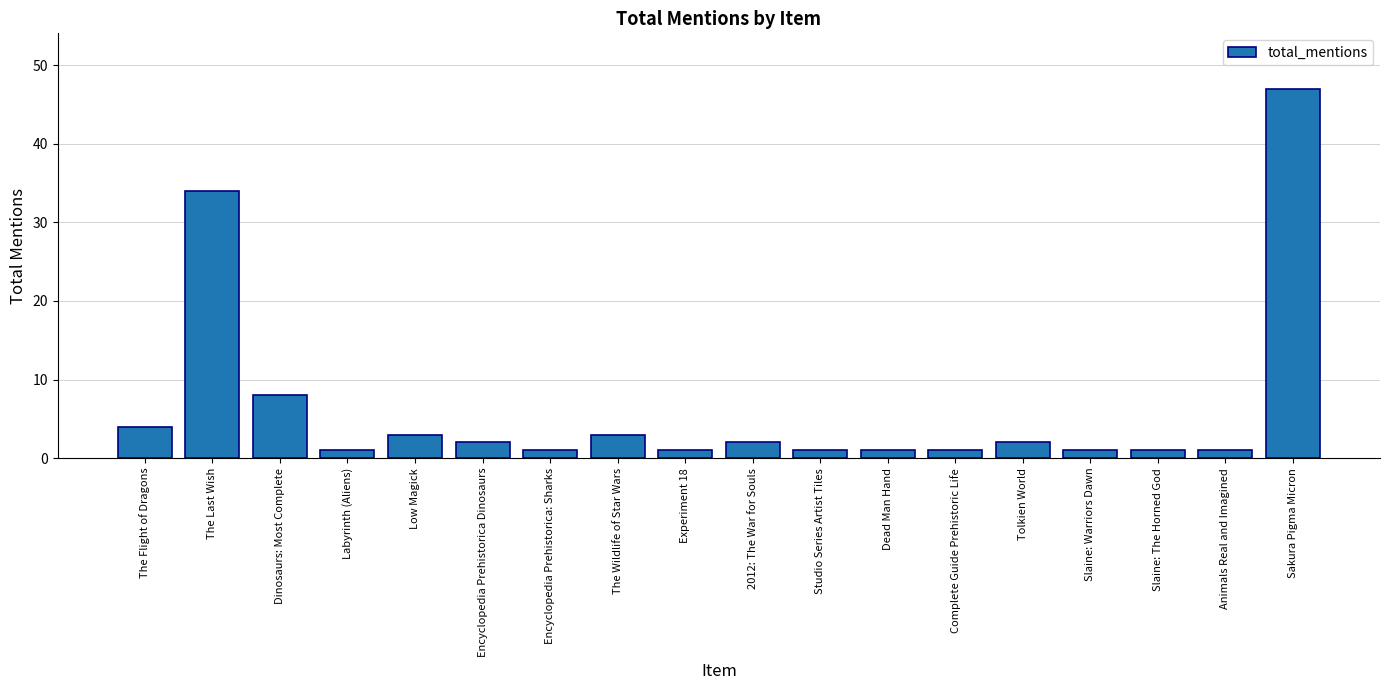

Where does the data first go above 2?

The Flight of Dragons